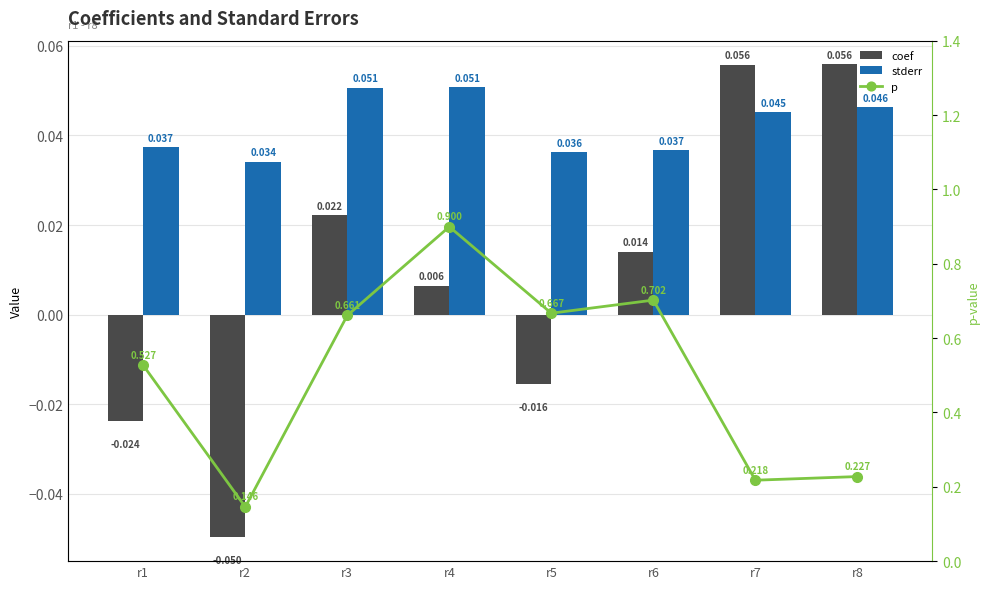

The value of p at r1 is 0.8. True or false?

False